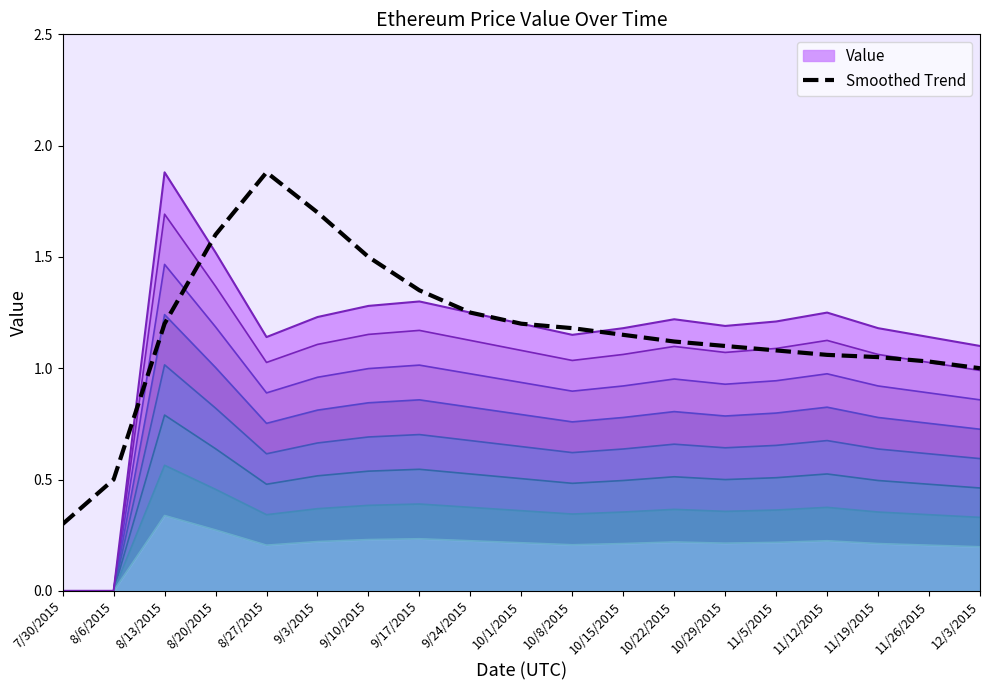

The value at 7/30/2015 is 0.2. True or false?

False